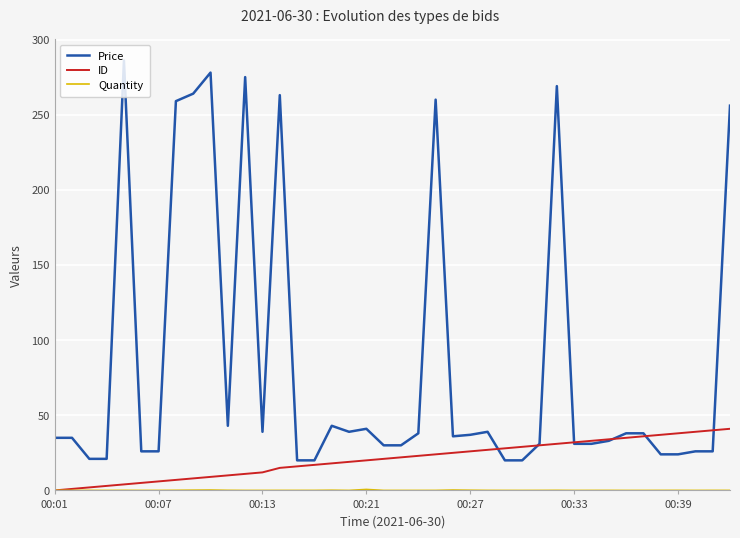

True or false: Price has more than 1 interior local peaks.

True